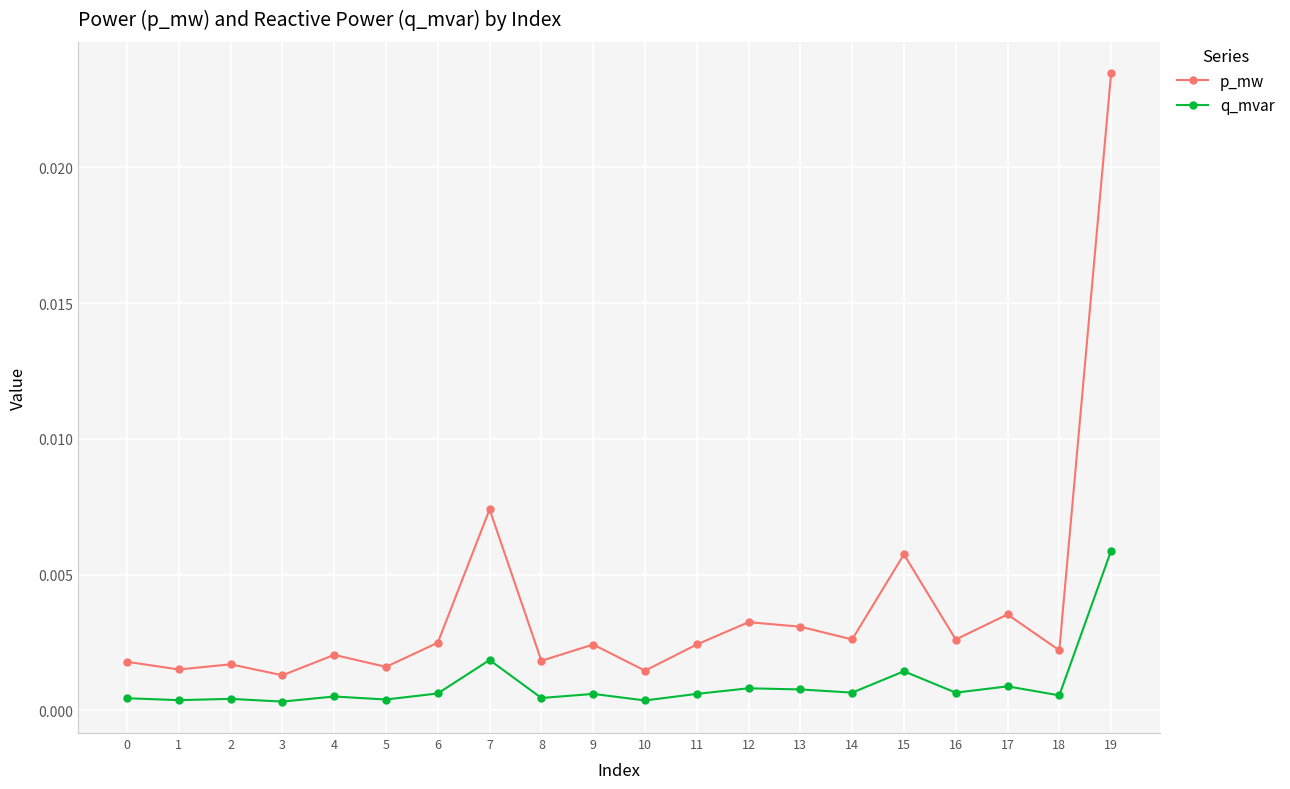

True or false: p_mw and q_mvar cross at least once.

False